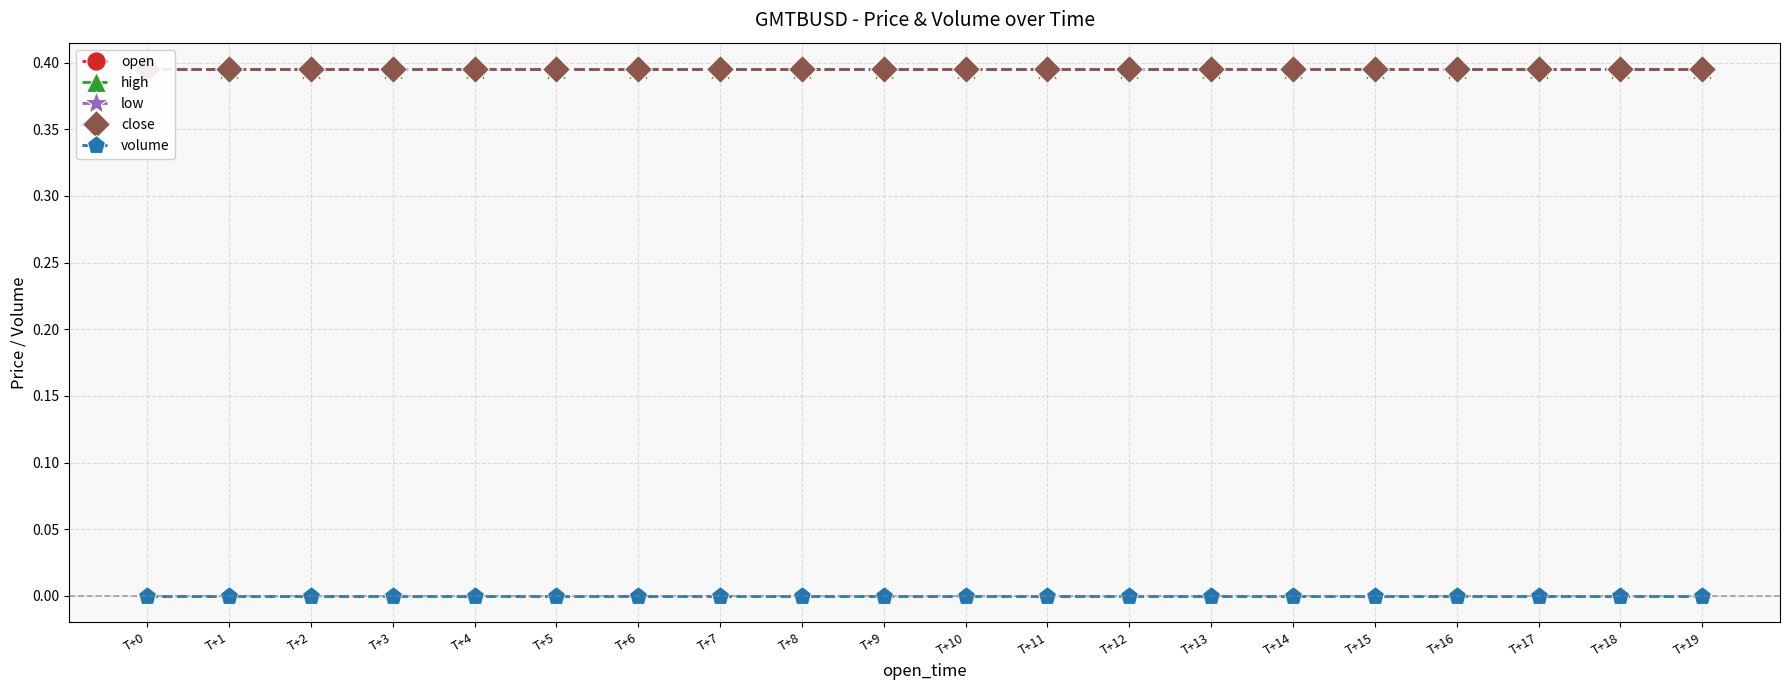

Reading right to left, what are all the values shown in this chart?

open: T+19=0.4	T+18=0.4	T+17=0.4	T+16=0.4	T+15=0.4	T+14=0.4	T+13=0.4	T+12=0.4	T+11=0.4	T+10=0.4	T+9=0.4	T+8=0.4	T+7=0.4	T+6=0.4	T+5=0.4	T+4=0.4	T+3=0.4	T+2=0.4	T+1=0.4	T+0=0.4
high: T+19=0.4	T+18=0.4	T+17=0.4	T+16=0.4	T+15=0.4	T+14=0.4	T+13=0.4	T+12=0.4	T+11=0.4	T+10=0.4	T+9=0.4	T+8=0.4	T+7=0.4	T+6=0.4	T+5=0.4	T+4=0.4	T+3=0.4	T+2=0.4	T+1=0.4	T+0=0.4
low: T+19=0.4	T+18=0.4	T+17=0.4	T+16=0.4	T+15=0.4	T+14=0.4	T+13=0.4	T+12=0.4	T+11=0.4	T+10=0.4	T+9=0.4	T+8=0.4	T+7=0.4	T+6=0.4	T+5=0.4	T+4=0.4	T+3=0.4	T+2=0.4	T+1=0.4	T+0=0.4
close: T+19=0.4	T+18=0.4	T+17=0.4	T+16=0.4	T+15=0.4	T+14=0.4	T+13=0.4	T+12=0.4	T+11=0.4	T+10=0.4	T+9=0.4	T+8=0.4	T+7=0.4	T+6=0.4	T+5=0.4	T+4=0.4	T+3=0.4	T+2=0.4	T+1=0.4	T+0=0.4
volume: T+19=0.0	T+18=0.0	T+17=0.0	T+16=0.0	T+15=0.0	T+14=0.0	T+13=0.0	T+12=0.0	T+11=0.0	T+10=0.0	T+9=0.0	T+8=0.0	T+7=0.0	T+6=0.0	T+5=0.0	T+4=0.0	T+3=0.0	T+2=0.0	T+1=0.0	T+0=0.0